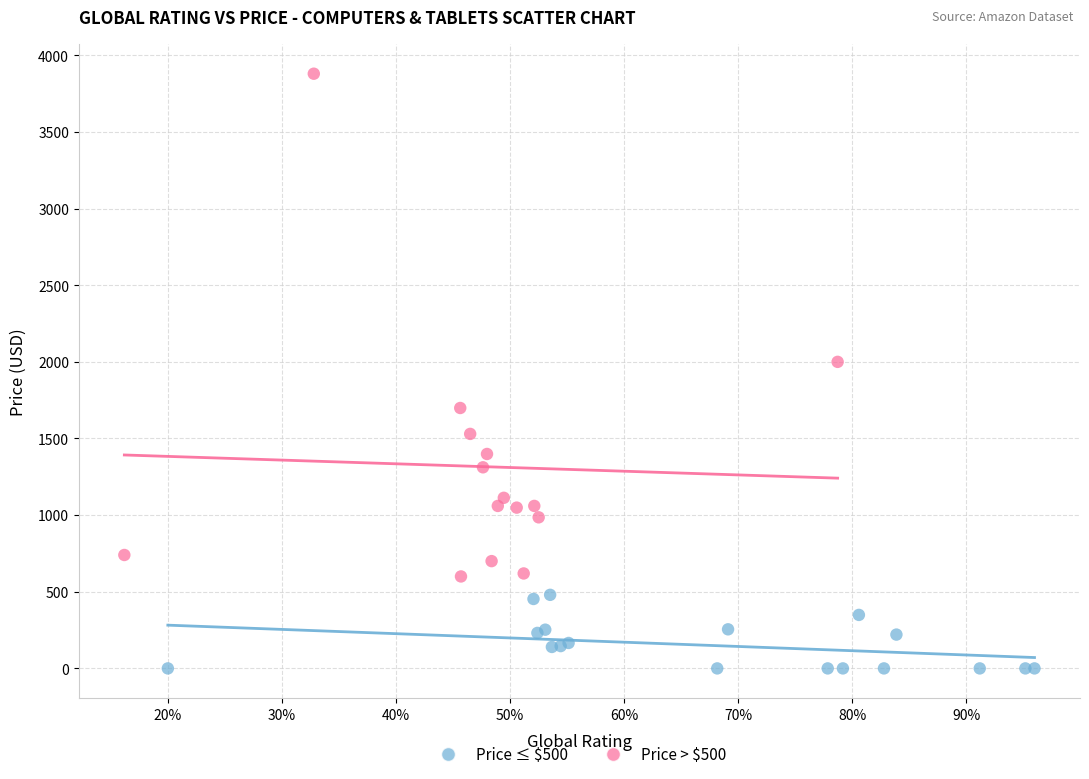

Which series contains the highest Y value?

Price > $500